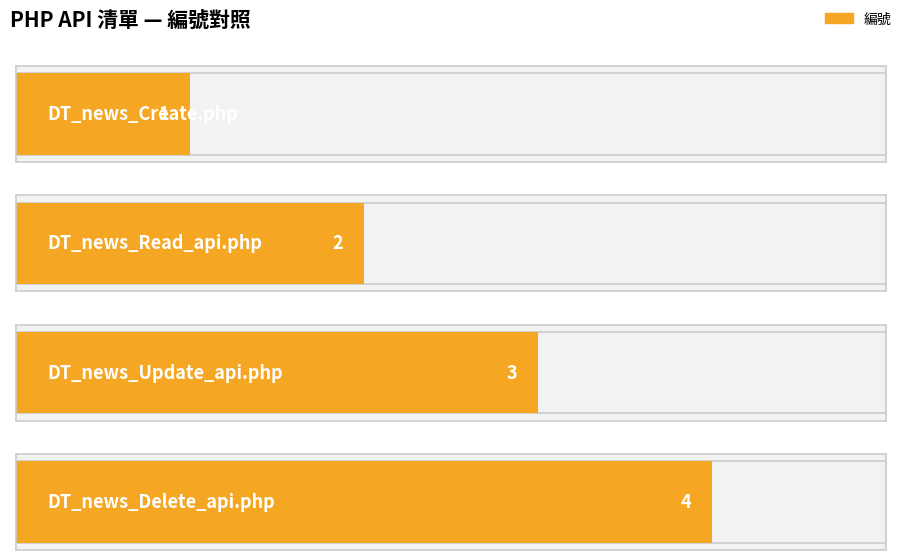

Which has a higher value, DT_news_Read_api.php or DT_news_Create.php?

DT_news_Read_api.php